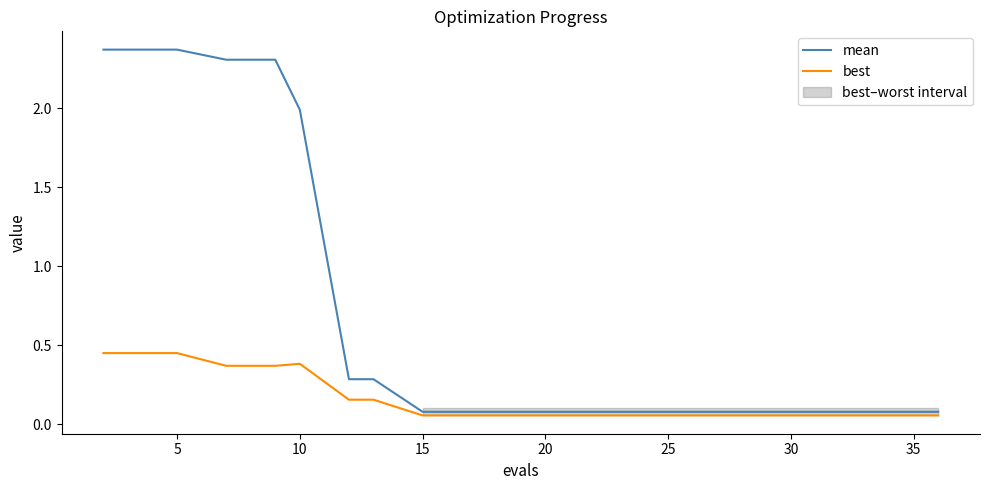

At 35, list the series in order from smallest to largest.

best, mean